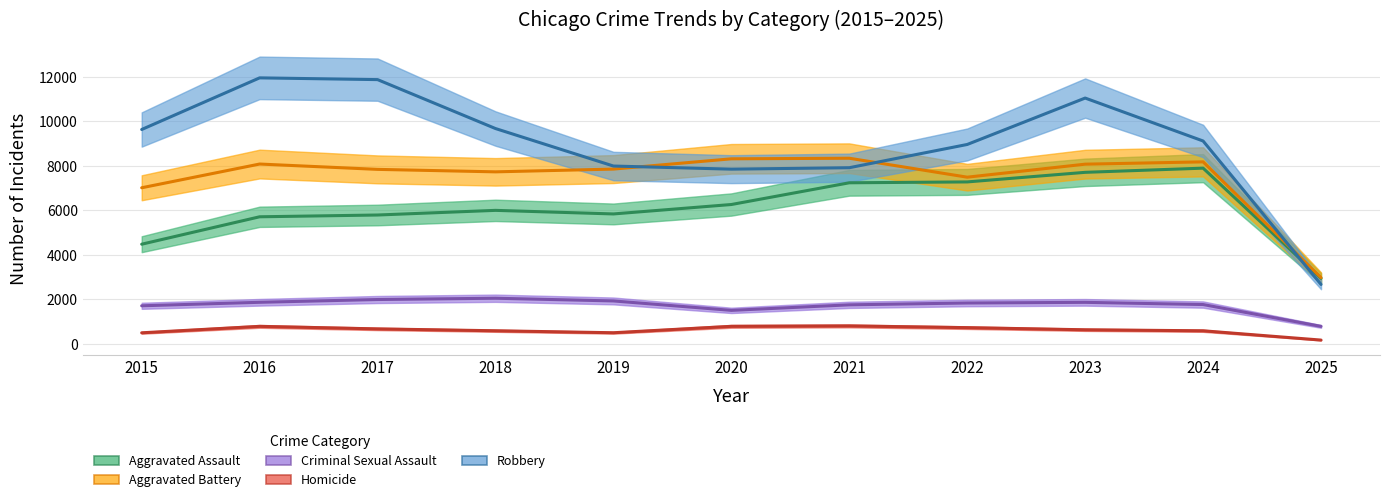

True or false: Aggravated Battery and Criminal Sexual Assault cross at least once.

False